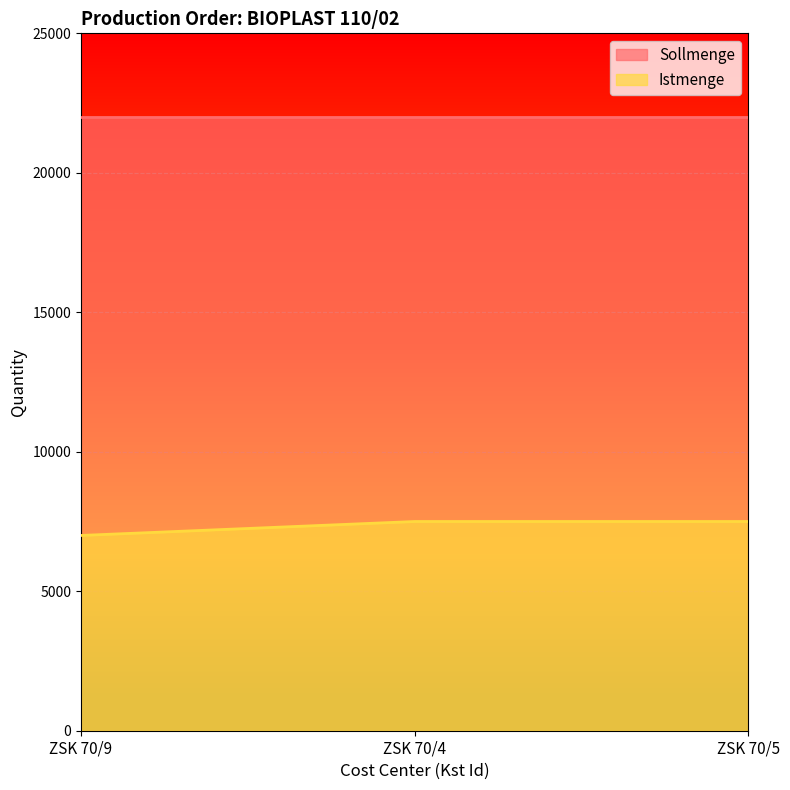

How many lines are shown in the chart?

2